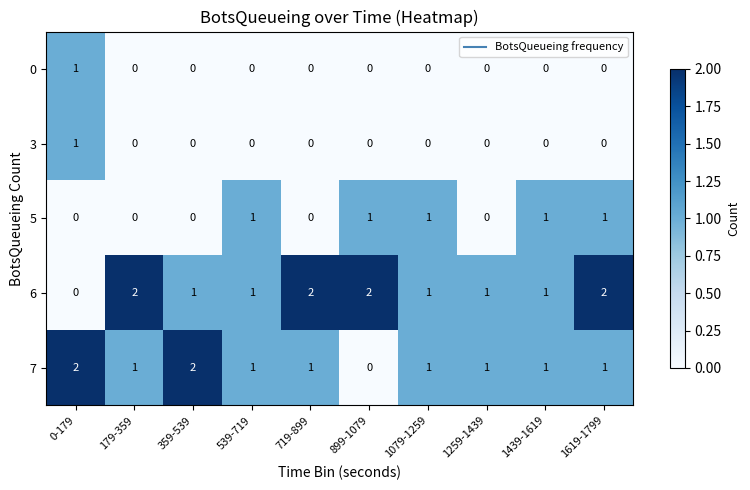

At how many categories does at least one series exceed 0?

10